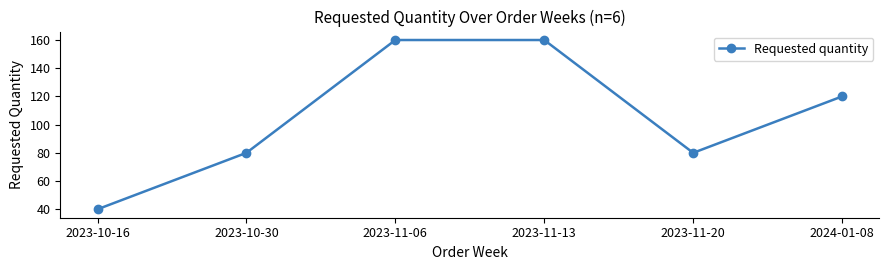

What is the difference between the second highest and second lowest values?

80